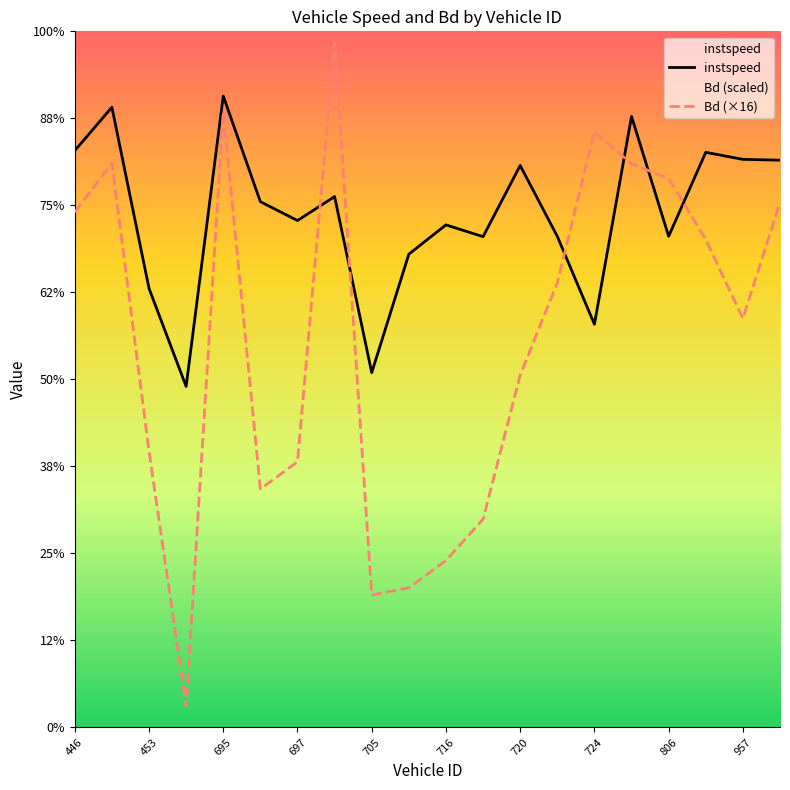

Where is the first local minimum for Bd?

693.0